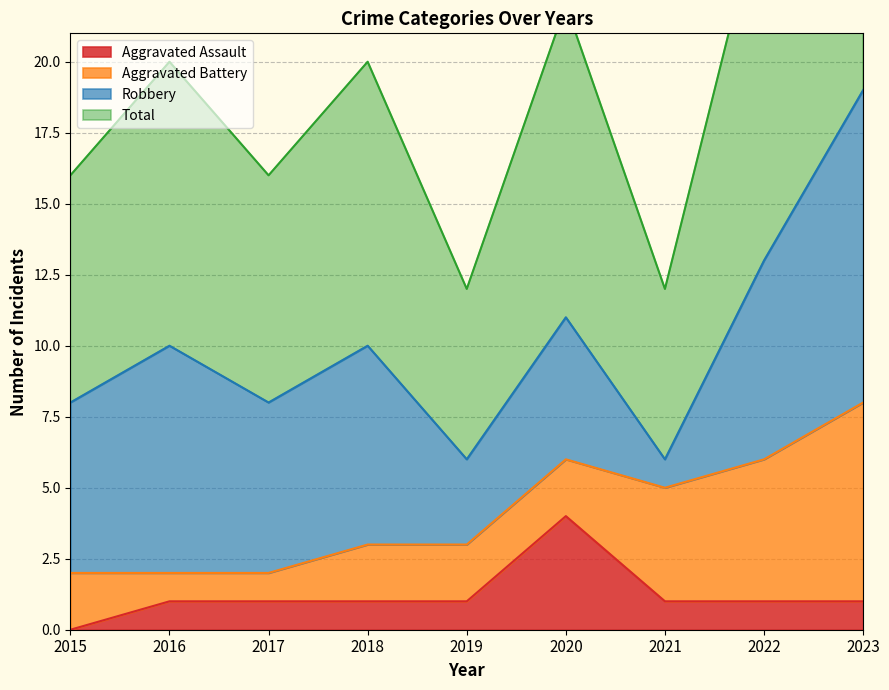

Between 2023 and 2018, which is larger?

2023